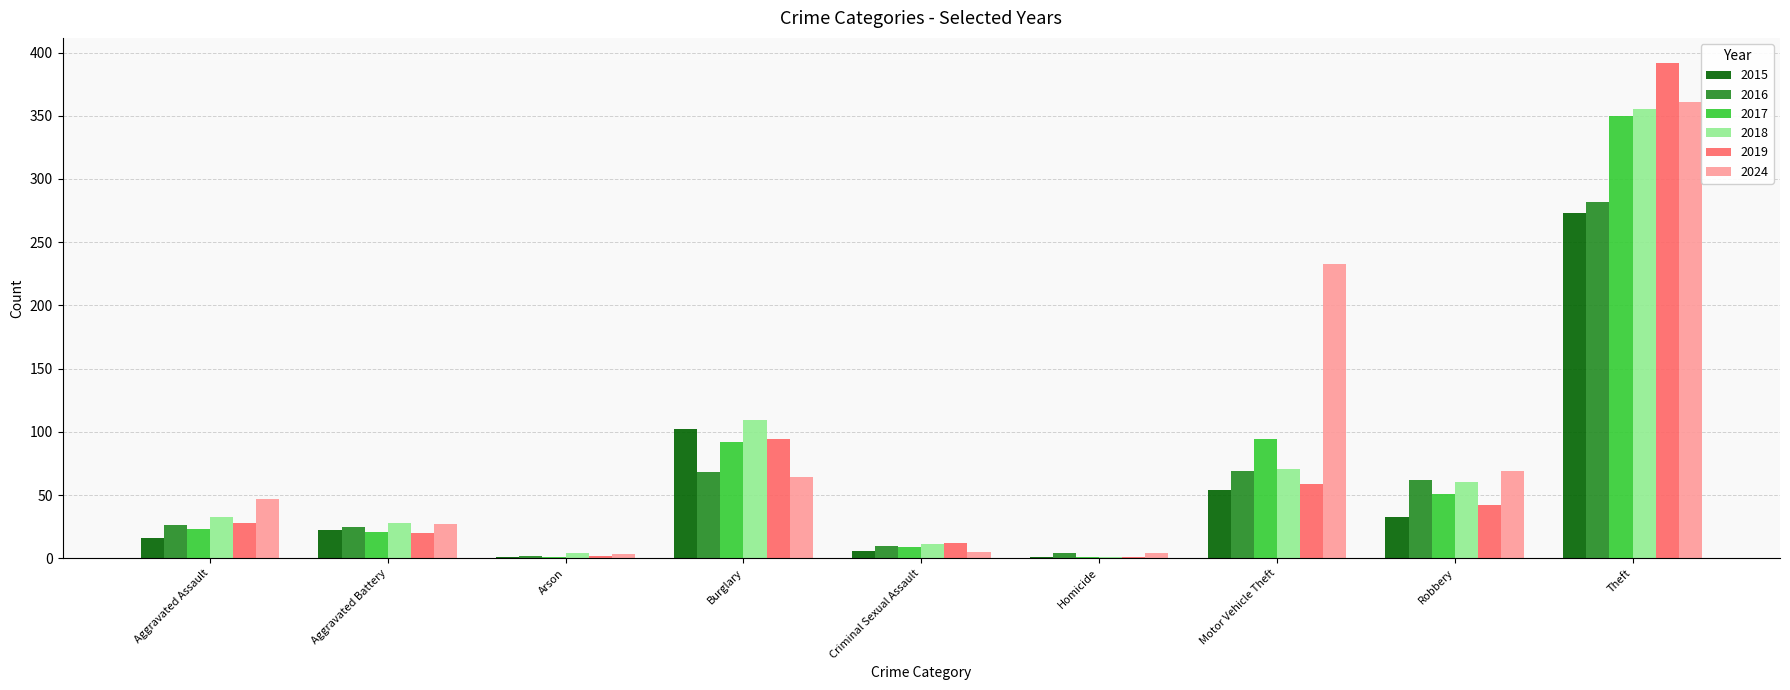

Where is 2019 nearest to the value 196?

Burglary